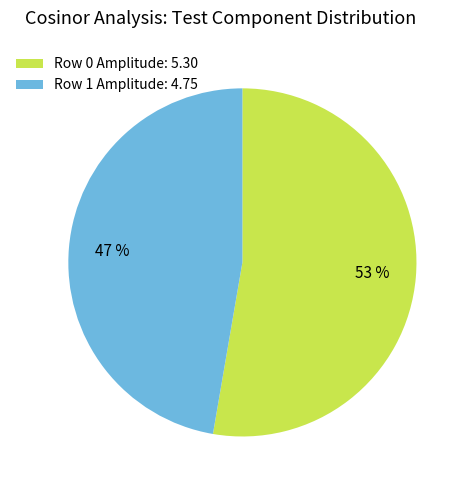

How many segments does this pie chart have?

2